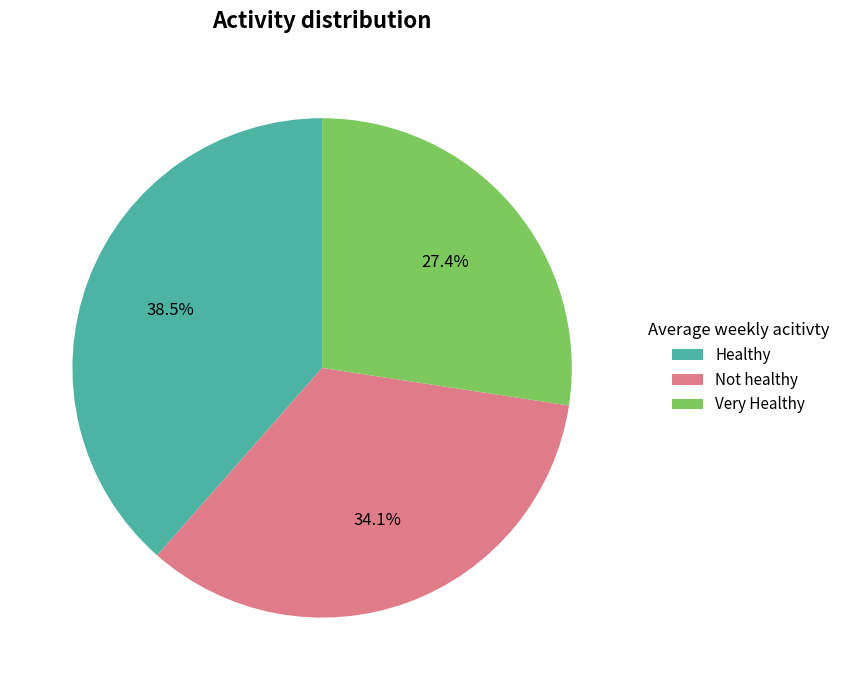

Which category has the biggest portion of the pie?

Healthy